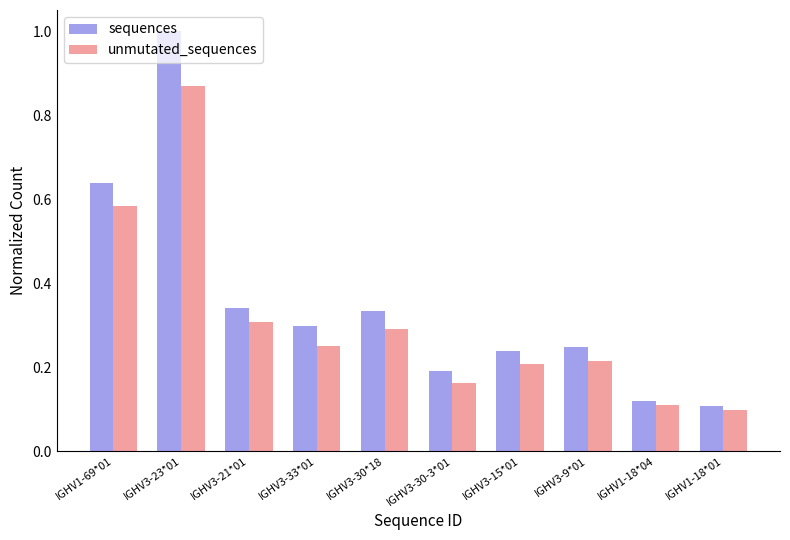

Does the chart contain stacked bars?

No